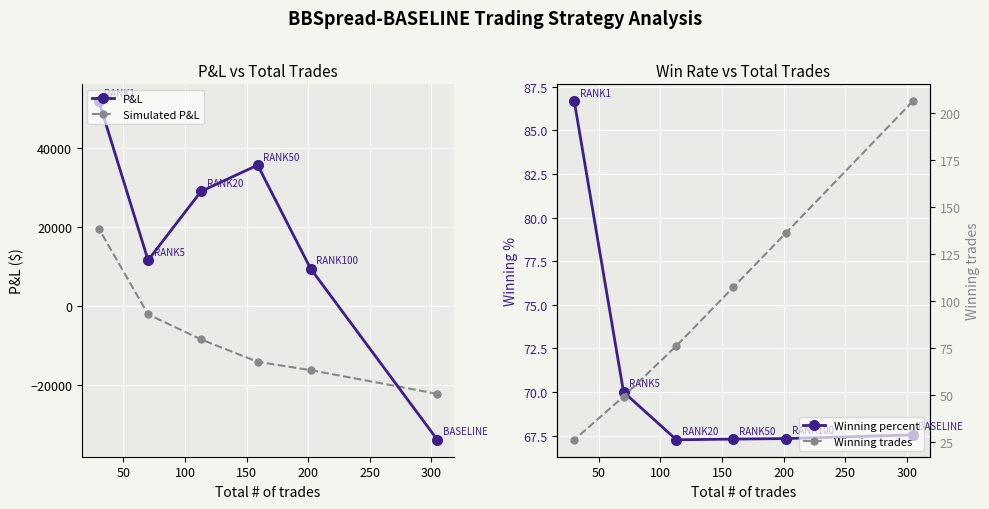

What is the minimum value for Simulated P&L?

-22293.0